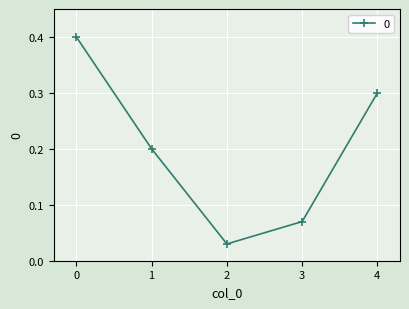

Read the value at 4.

0.3